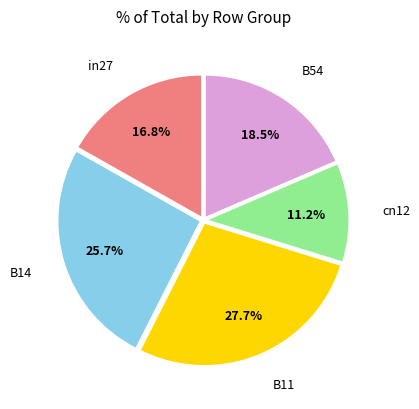

Combined, do B11 and cn12 account for over 50%?

No